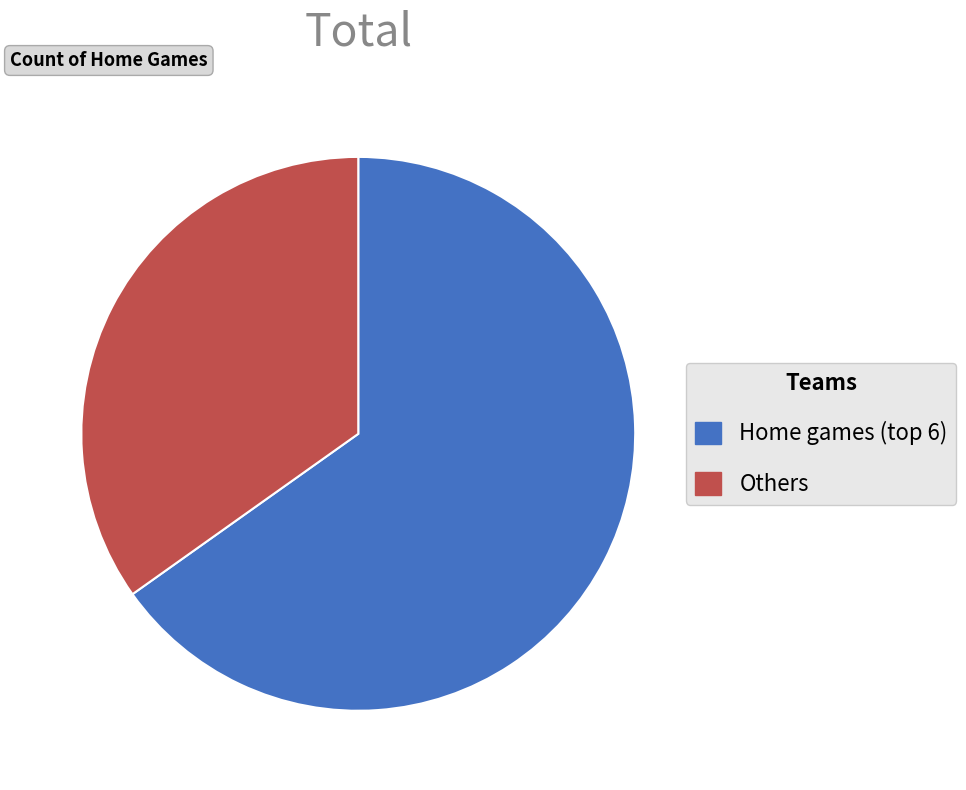

Does any single category account for the majority?

Yes